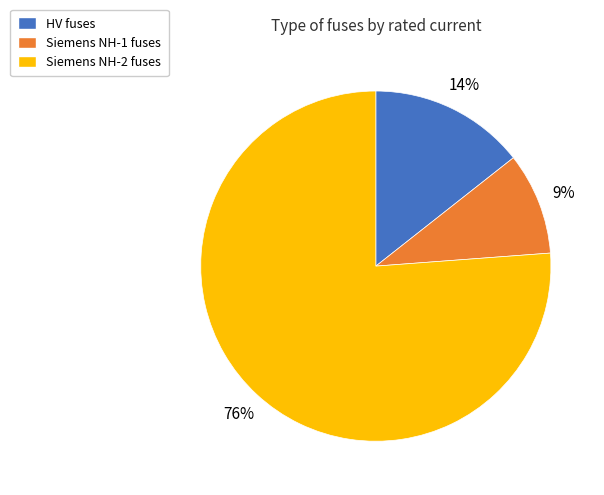

Count the number of slices in the pie.

3